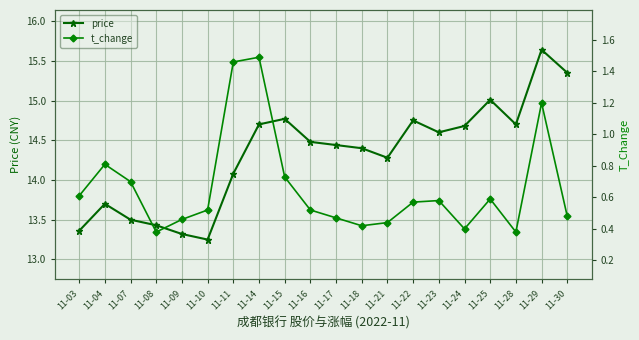

True or false: price has a value of 9.4 at 11-04.

False